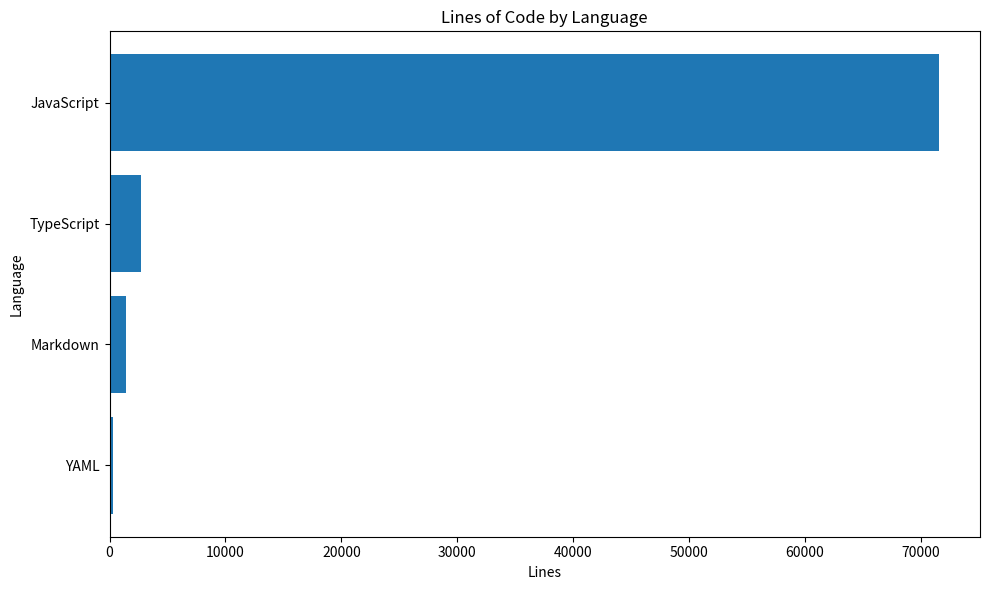

List the labels in order of value, smallest first.

YAML, Markdown, TypeScript, JavaScript